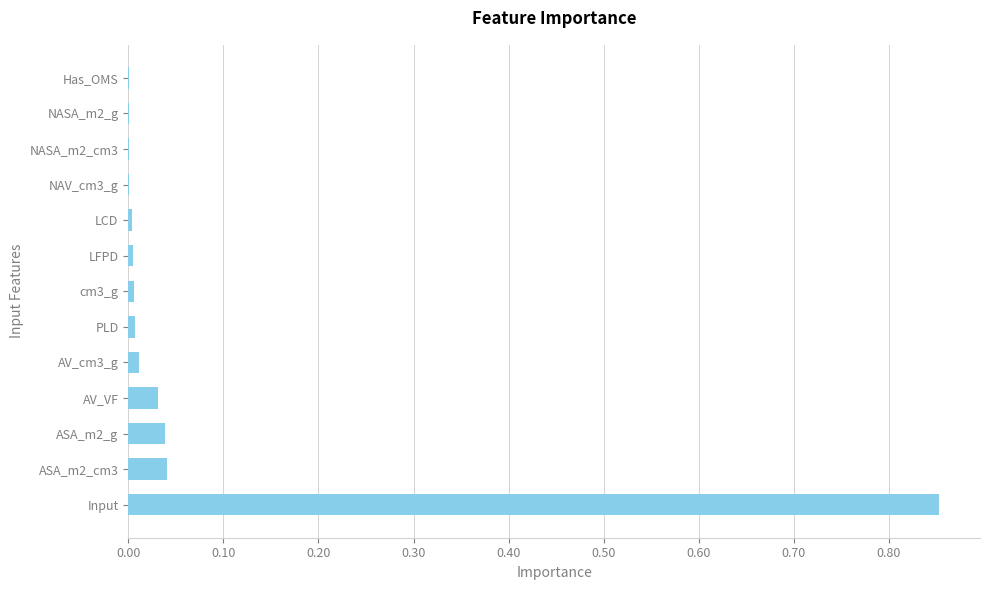

The value at PLD is 0.0. True or false?

True